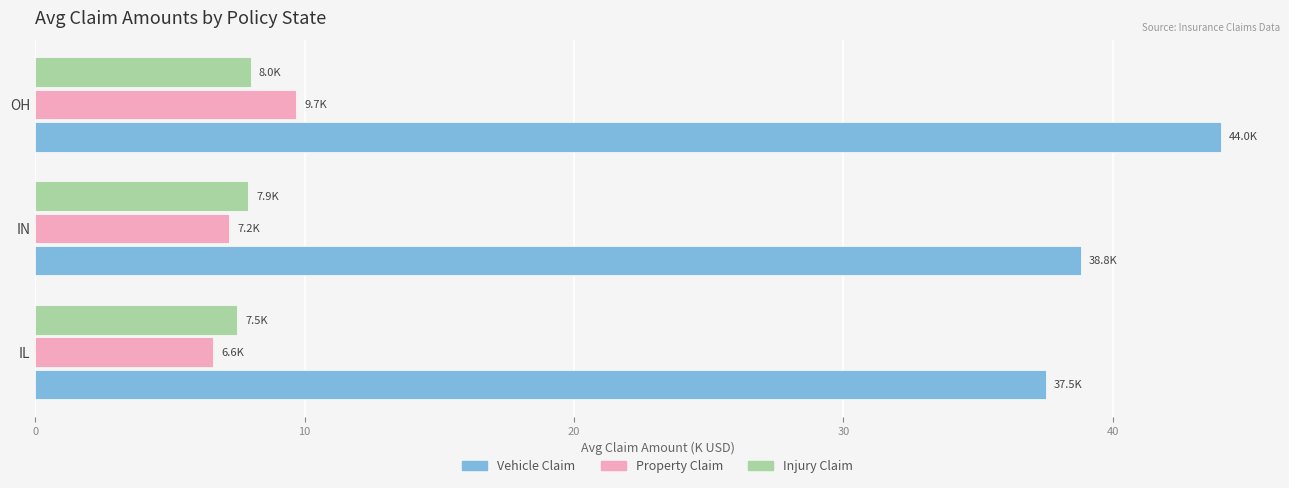

What is the difference between the maximum and minimum values in the Vehicle Claim series?

6.5